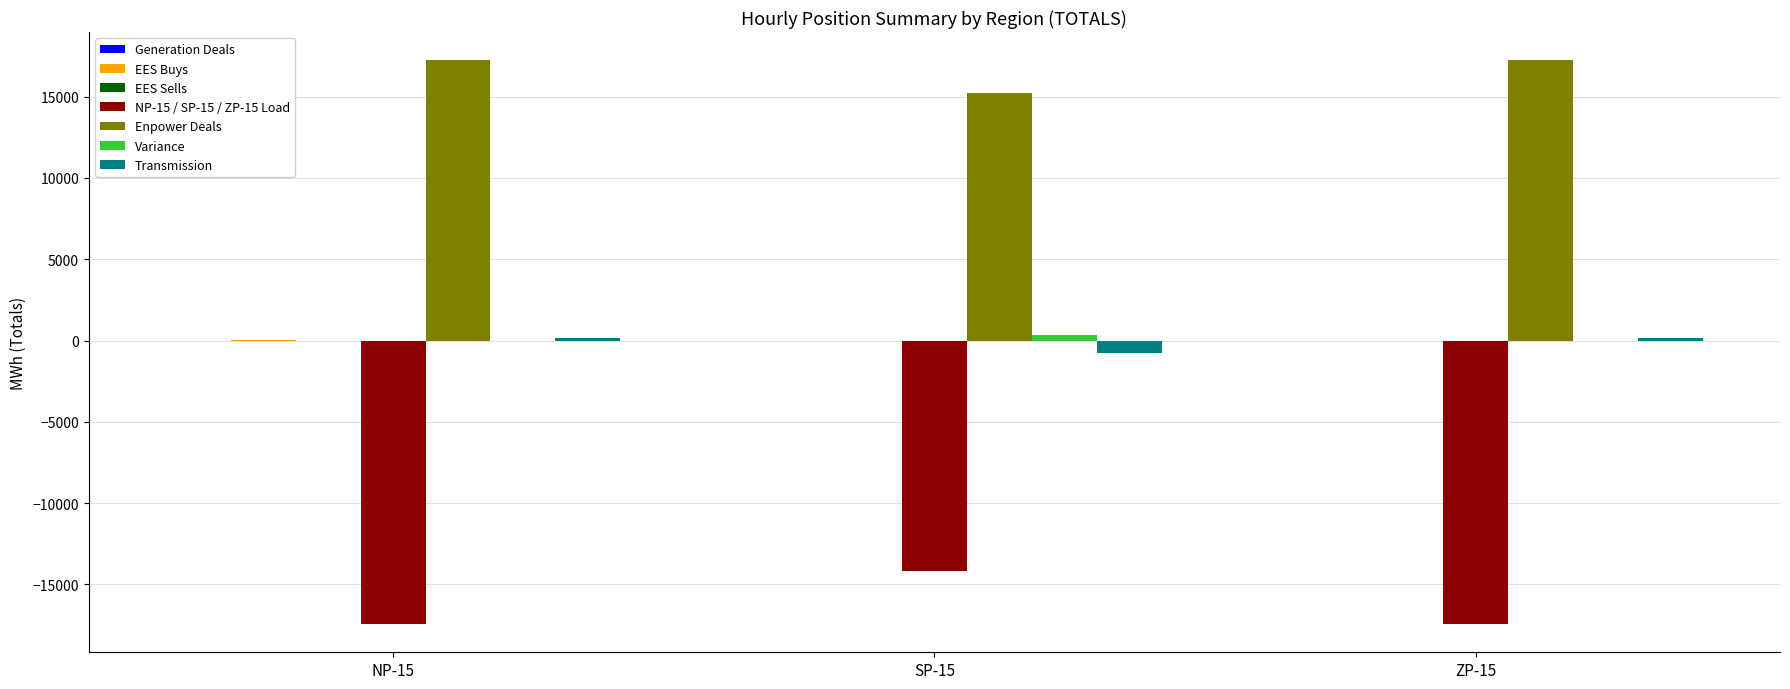

How many series are shown in this chart?

5